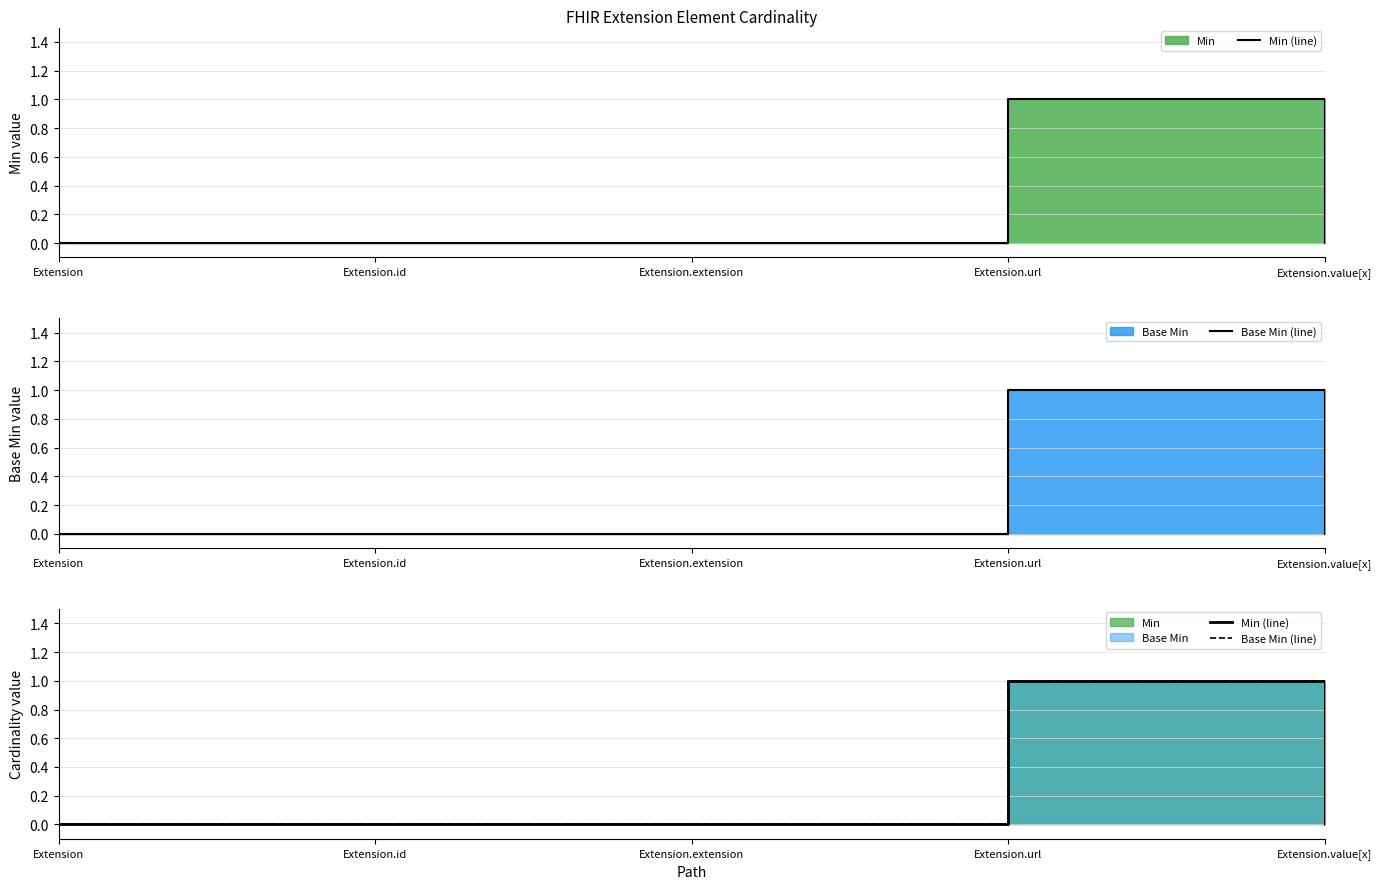

The Min (line) series shows 1 at Extension.id. True or false?

False